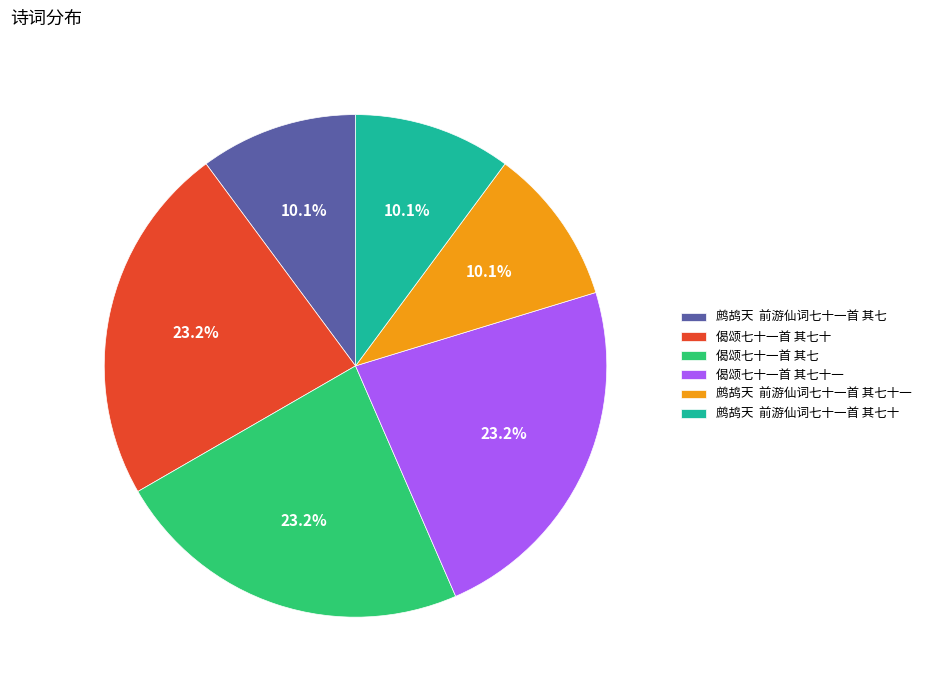

Which has a higher value, 鹧鸪天 前游仙词七十一首 其七十一 or 偈颂七十一首 其七十一?

偈颂七十一首 其七十一